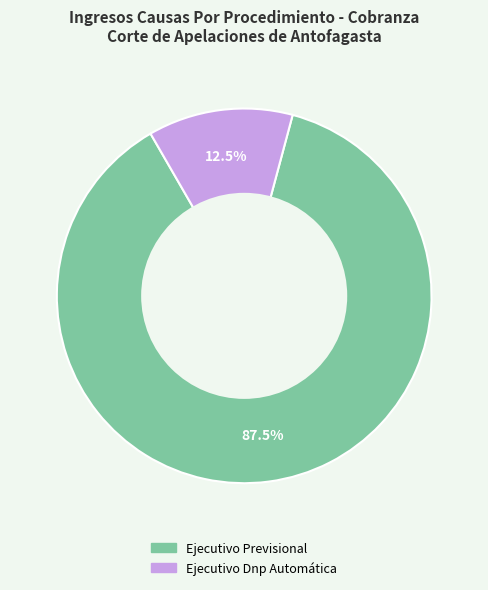

Does Ejecutivo Dnp Automática account for over 50% of the chart?

No